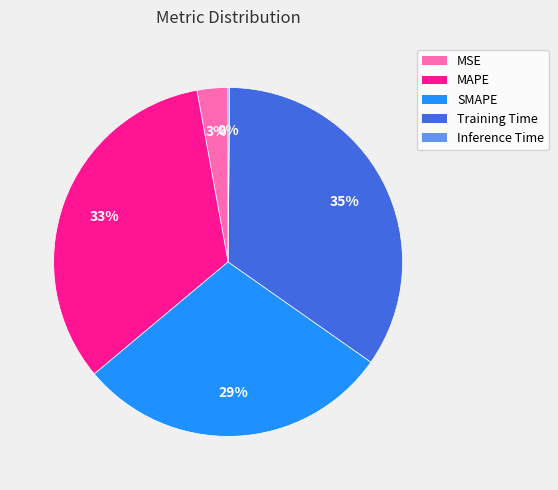

The SMAPE slice represents 29% of the pie. True or false?

True